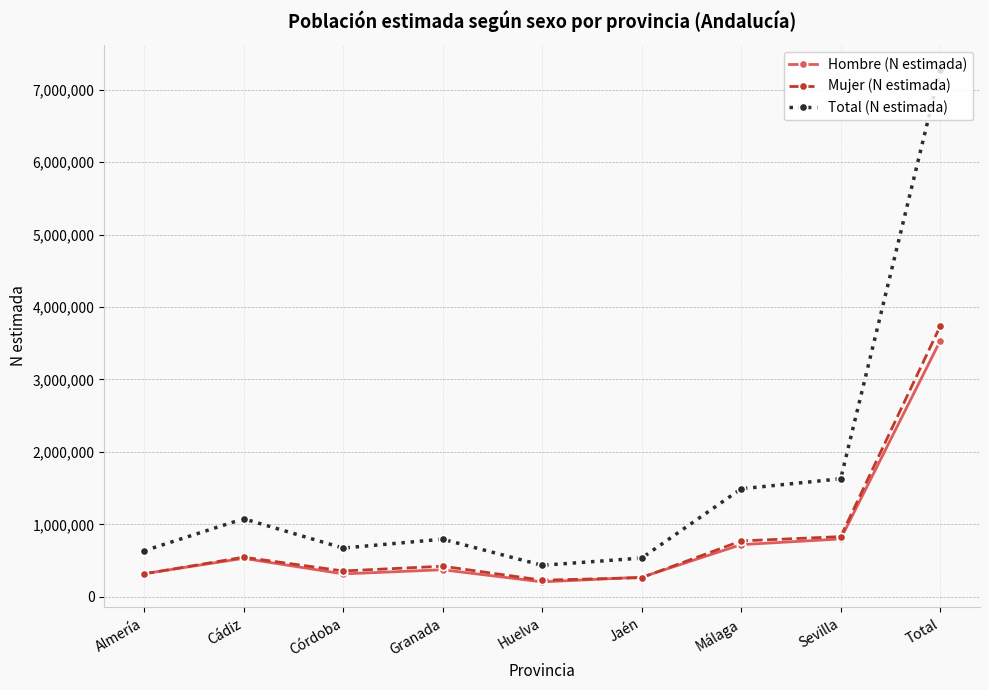

The value of Hombre (N estimada) at Cádiz is 880241. True or false?

False